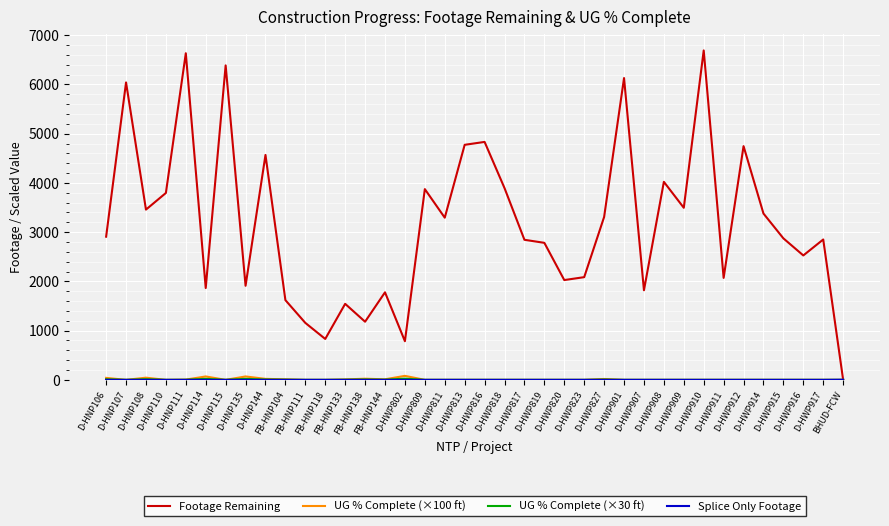

Which series has the largest total across all categories?

Footage Remaining